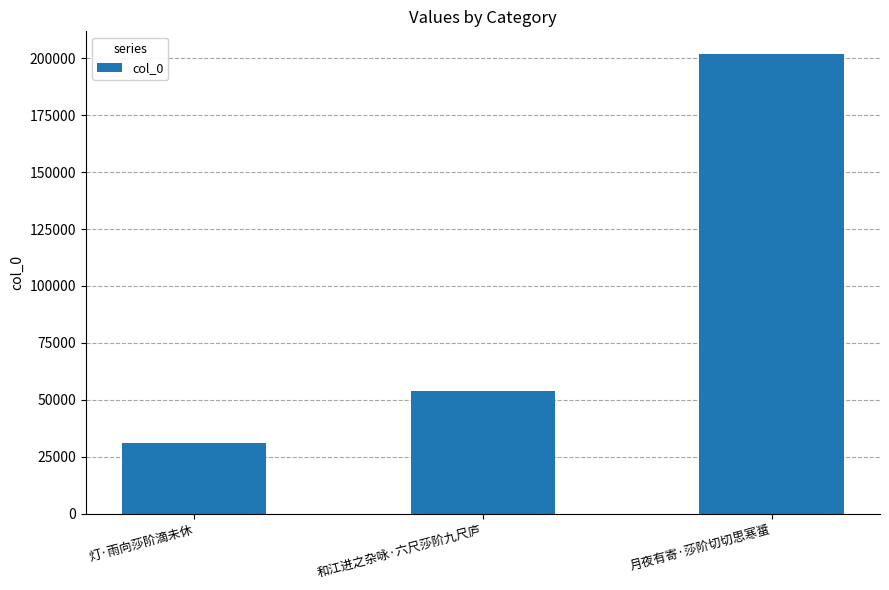

What is the label of the 3rd bar from the left?

月夜有寄·莎阶切切思寒螀